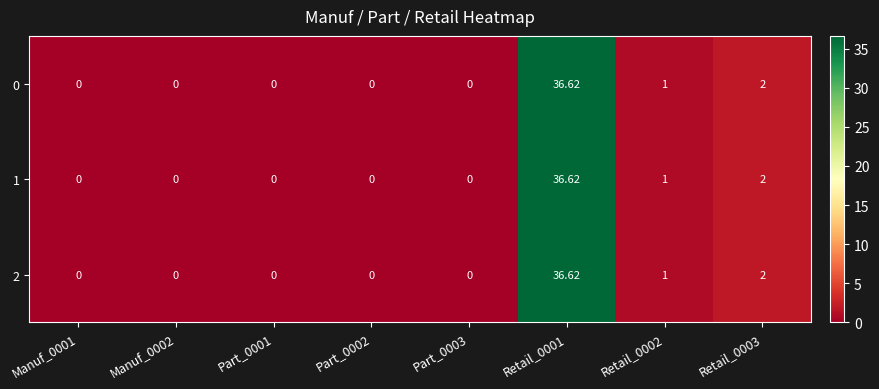

Count the number of data series in this chart.

3